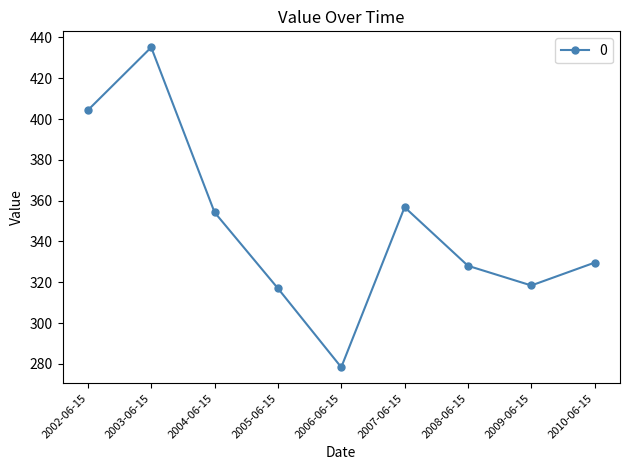

At which category does the chart reach its minimum across all series?

2006-06-15